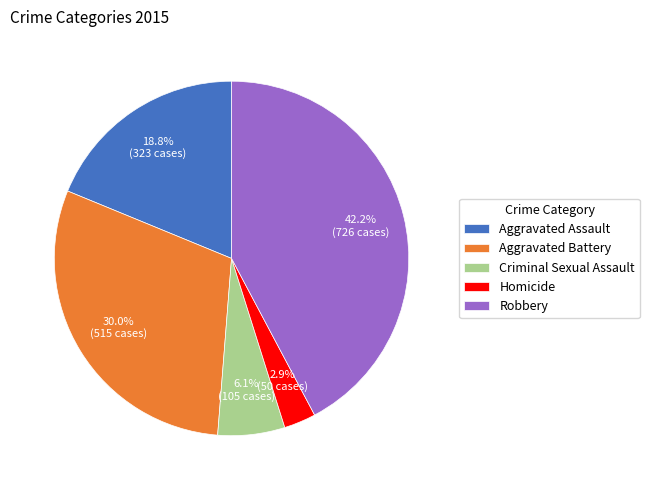

The Criminal Sexual Assault slice represents 6% of the pie. True or false?

True